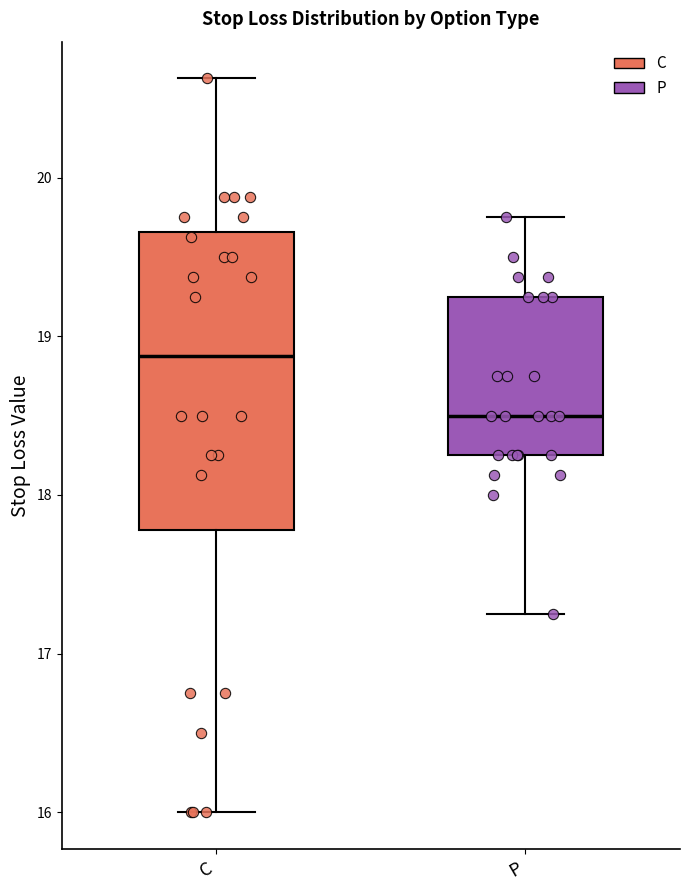

Comparing the boxes themselves (not the whiskers), which one is the tallest?

C